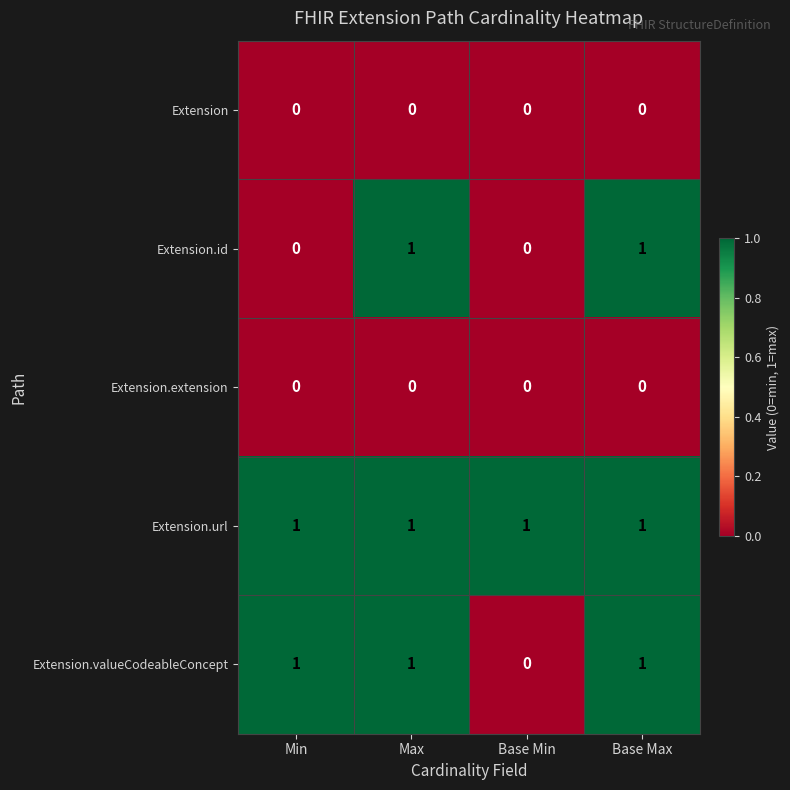

Reading right to left, list all the values displayed in this chart.

Extension: 0	0	0	0
Extension.id: 1	0	1	0
Extension.extension: 0	0	0	0
Extension.url: 1	1	1	1
Extension.valueCodeableConcept: 1	0	1	1